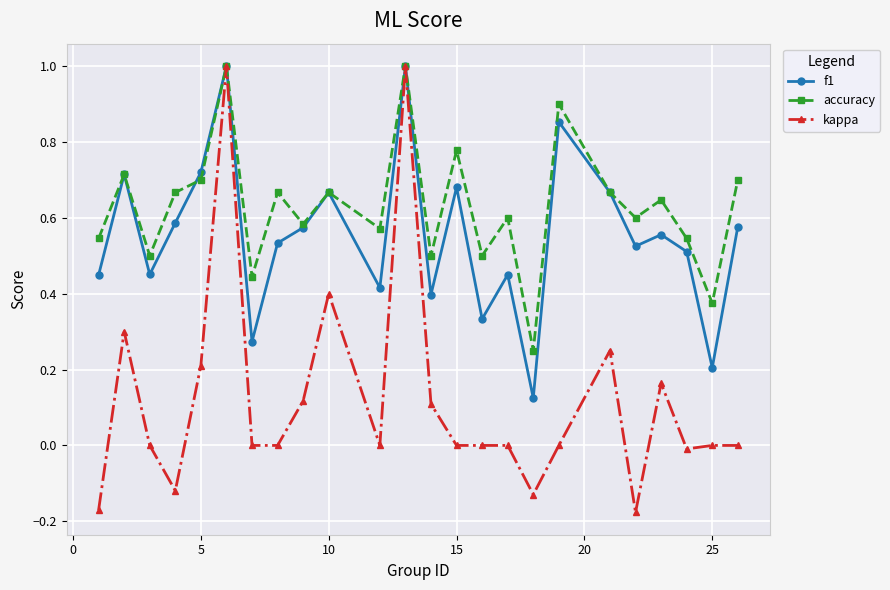

How many interior local valleys does the accuracy series have?

9